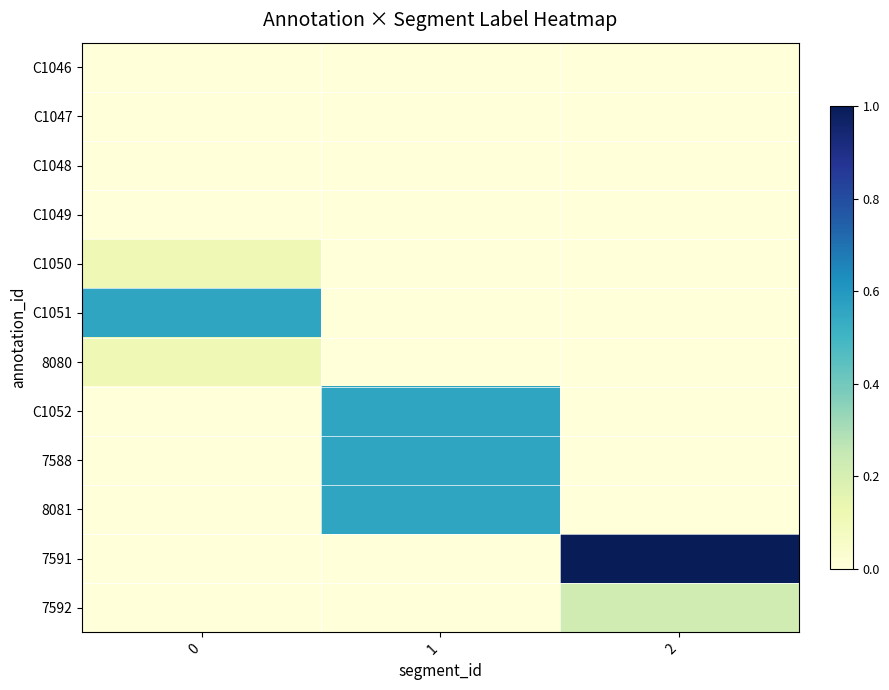

Rank the series at 0 from highest to lowest value.

C1051, C1050, 8080, C1046, C1047, C1048, C1049, C1052, 7588, 8081, 7591, 7592